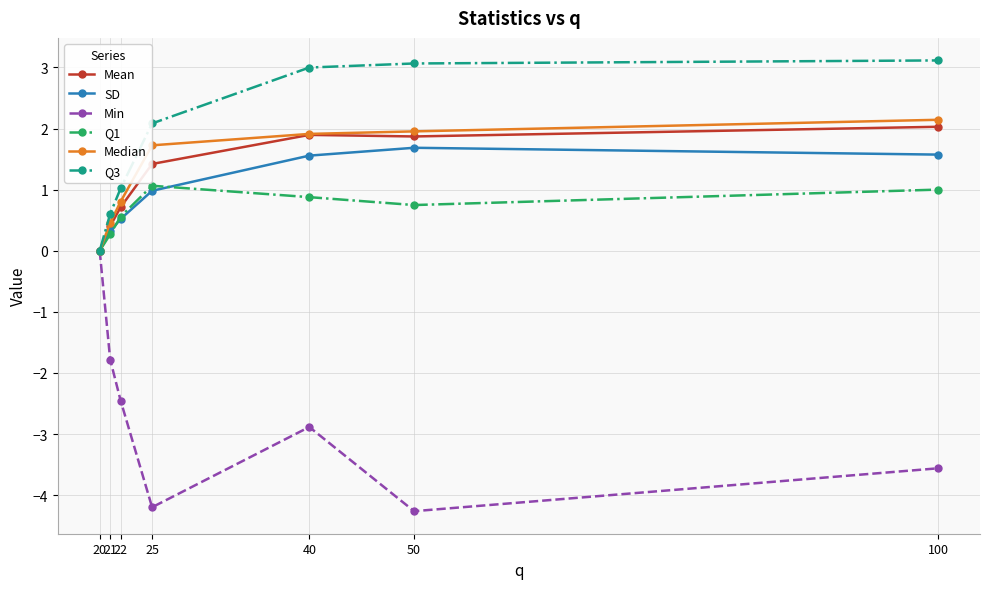

How many series are shown in this chart?

6